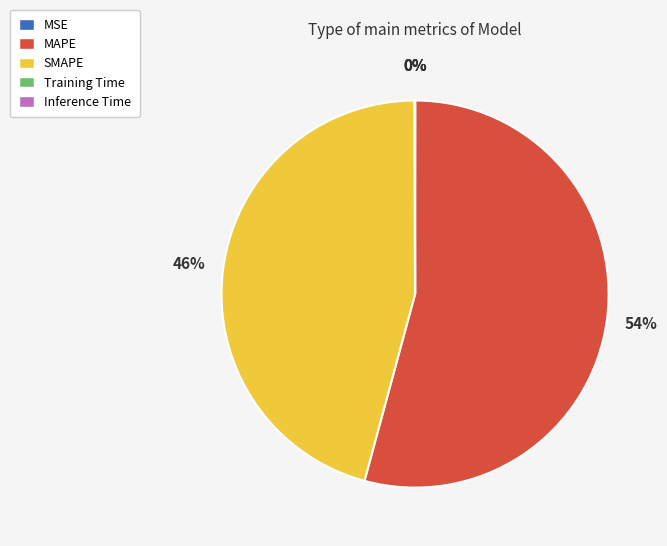

Is there a majority slice in this chart?

Yes